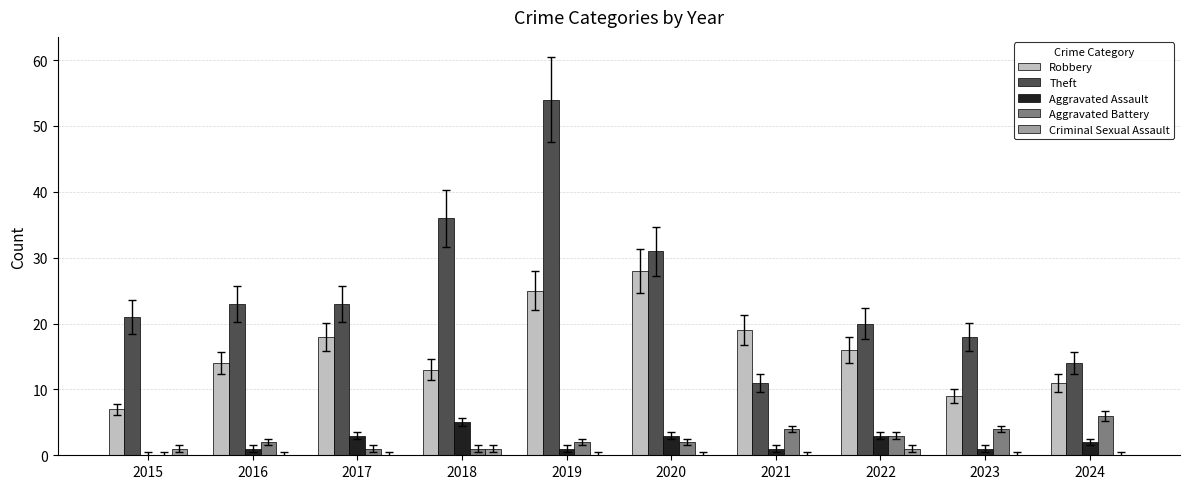

At which label does Aggravated Assault first exceed 2?

2017